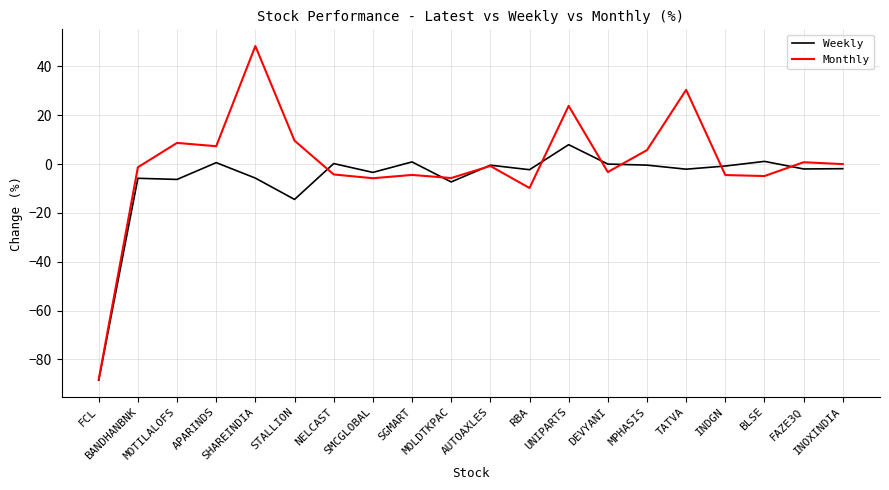

List the series in order of their overall mean, lowest first.

Weekly, Monthly